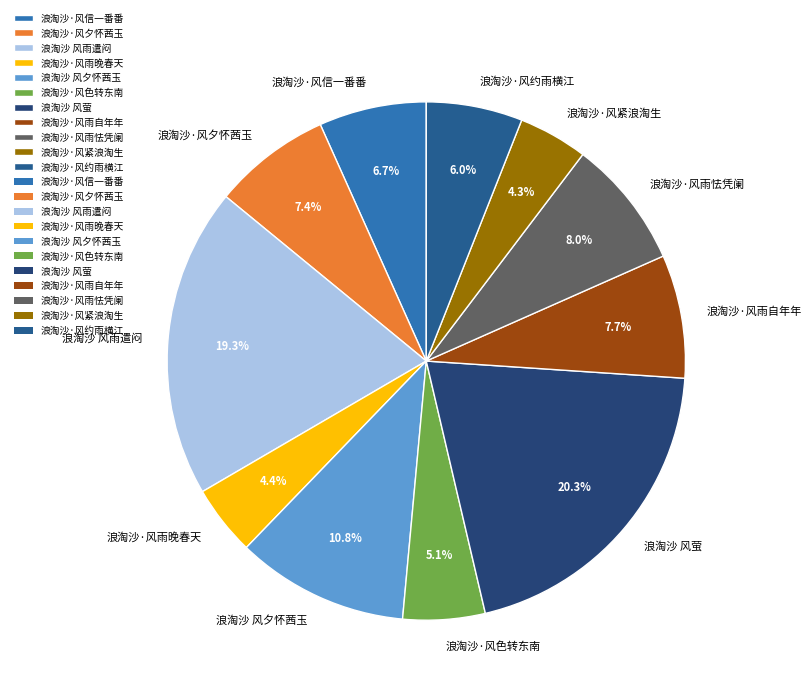

What portion of the pie excludes 浪淘沙·风雨晚春天?

95.6%